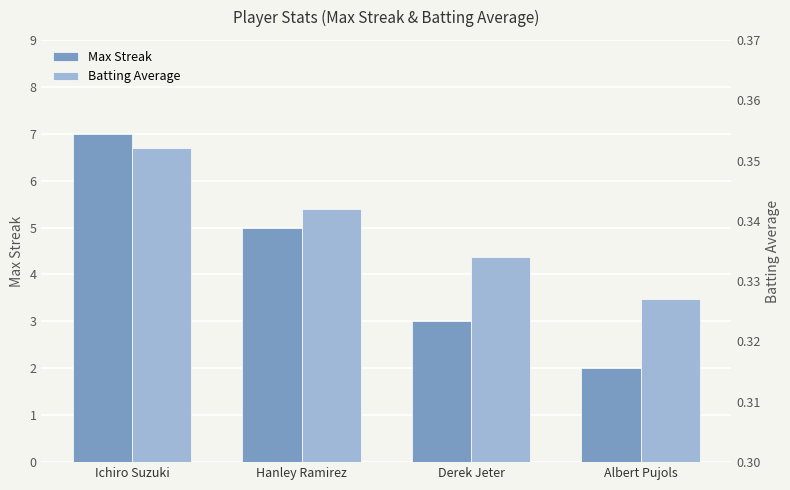

Count the number of categories in the chart.

4